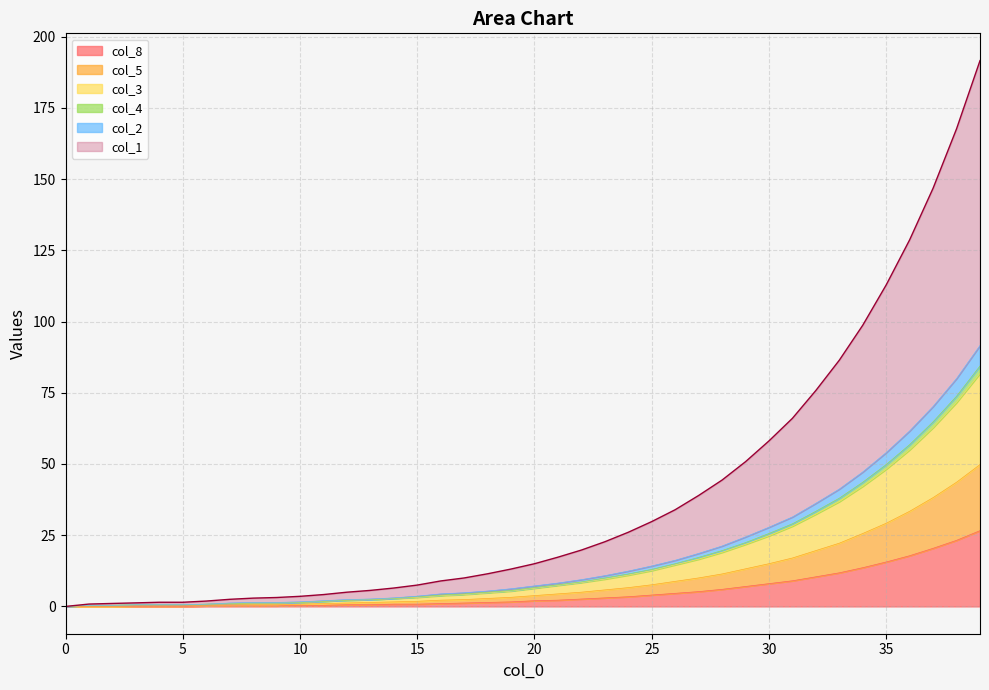

Which series has the largest range (max minus min)?

col_1